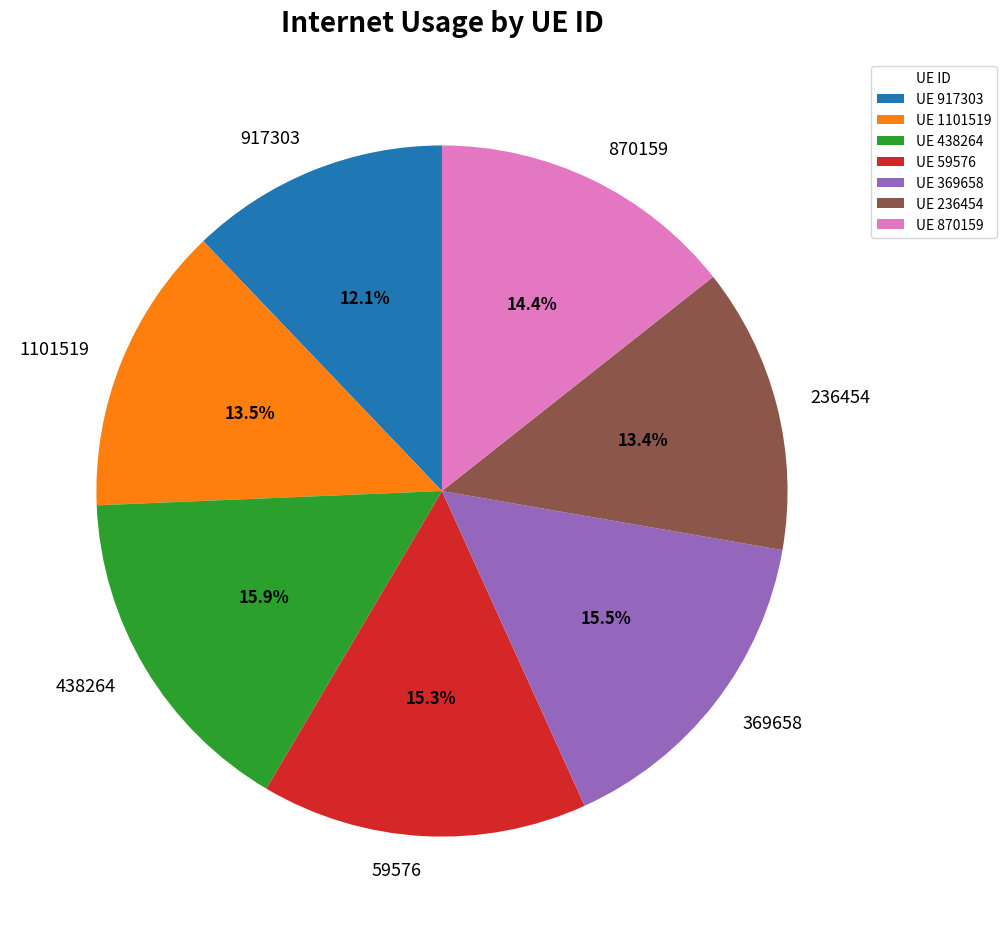

Which slice is the smallest?

917303